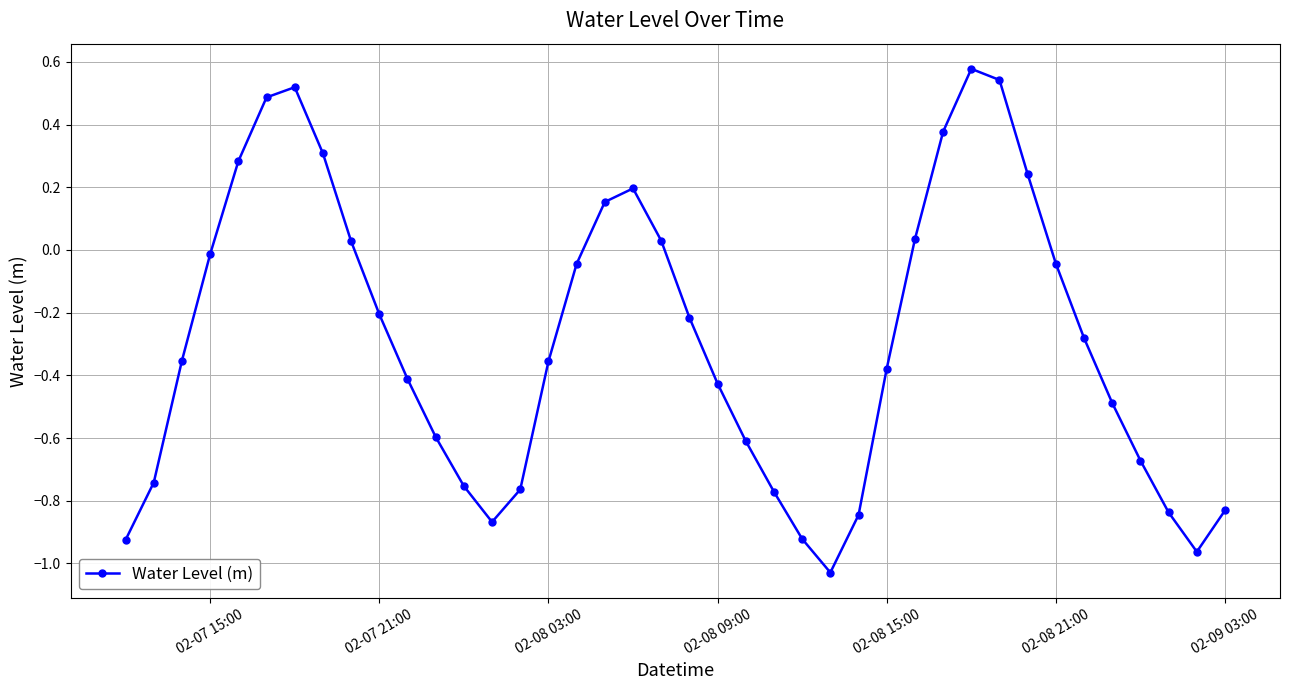

What is the difference between the second highest and minimum values?

1.6